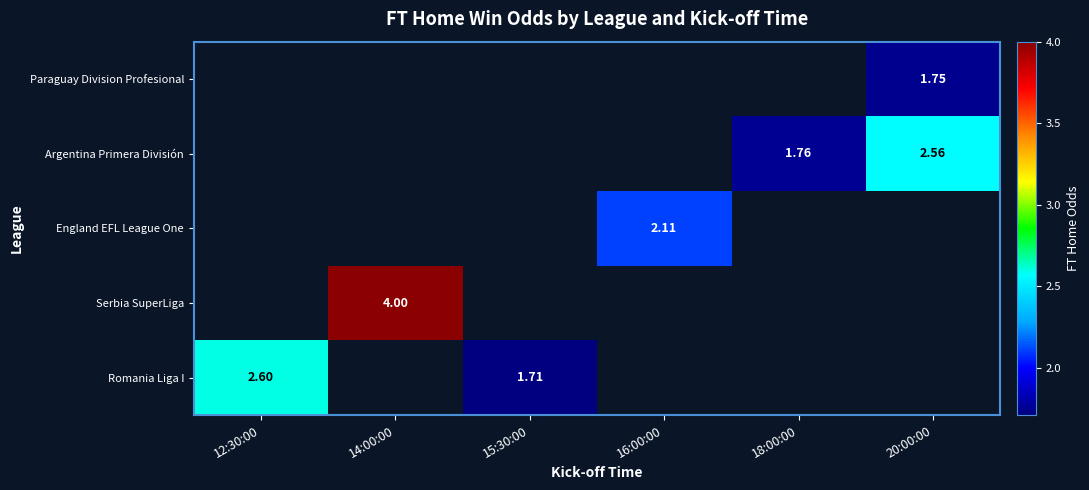

How many distinct data groups are displayed?

5